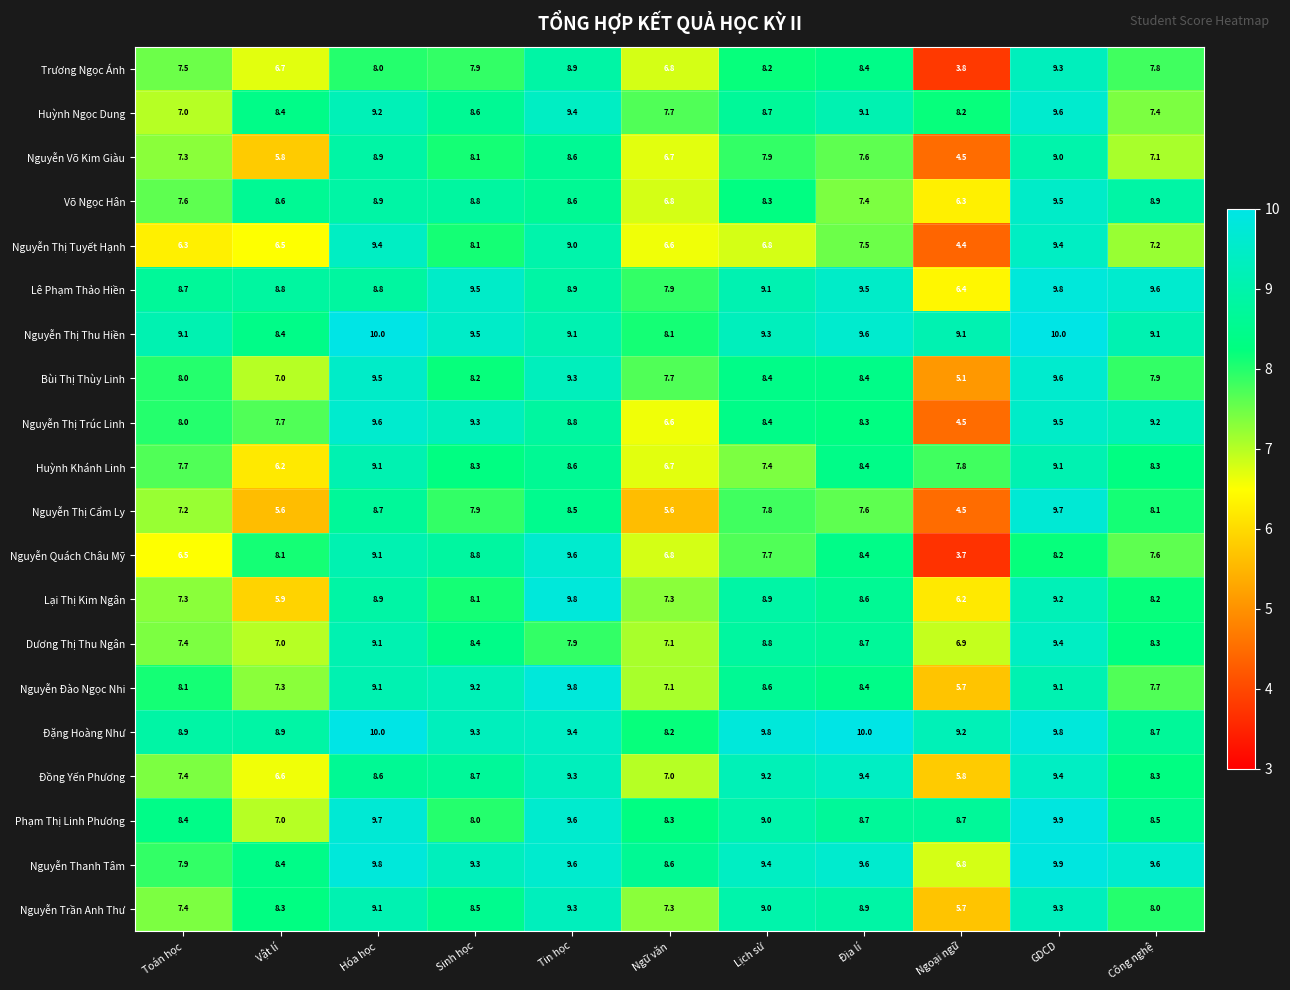

Which series has the largest total across all categories?

Đặng Hoàng Như